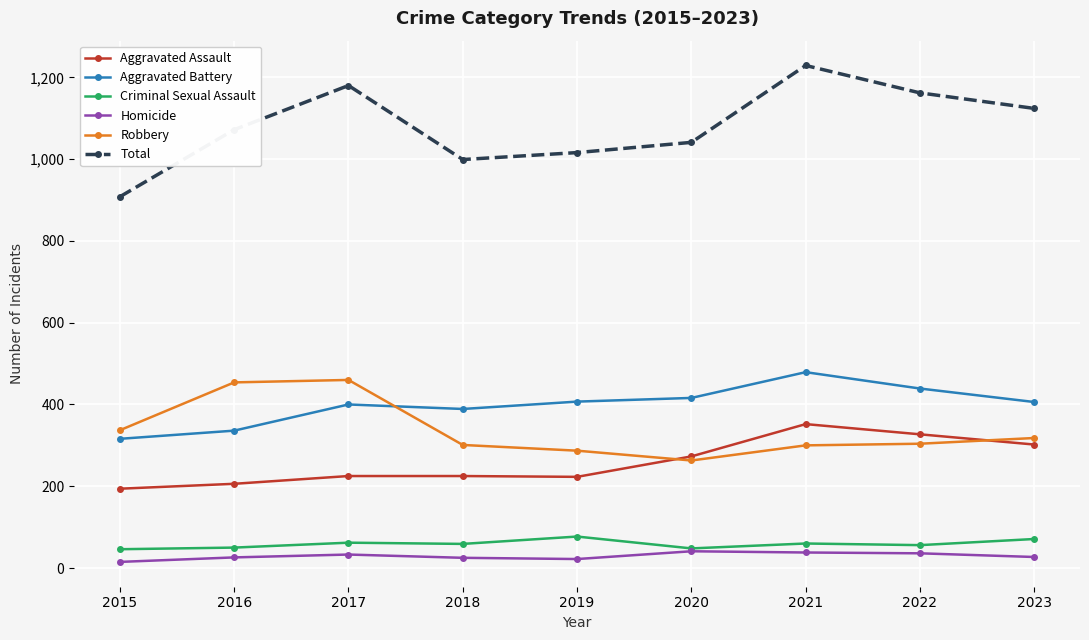

Which series has the largest range (max minus min)?

Total